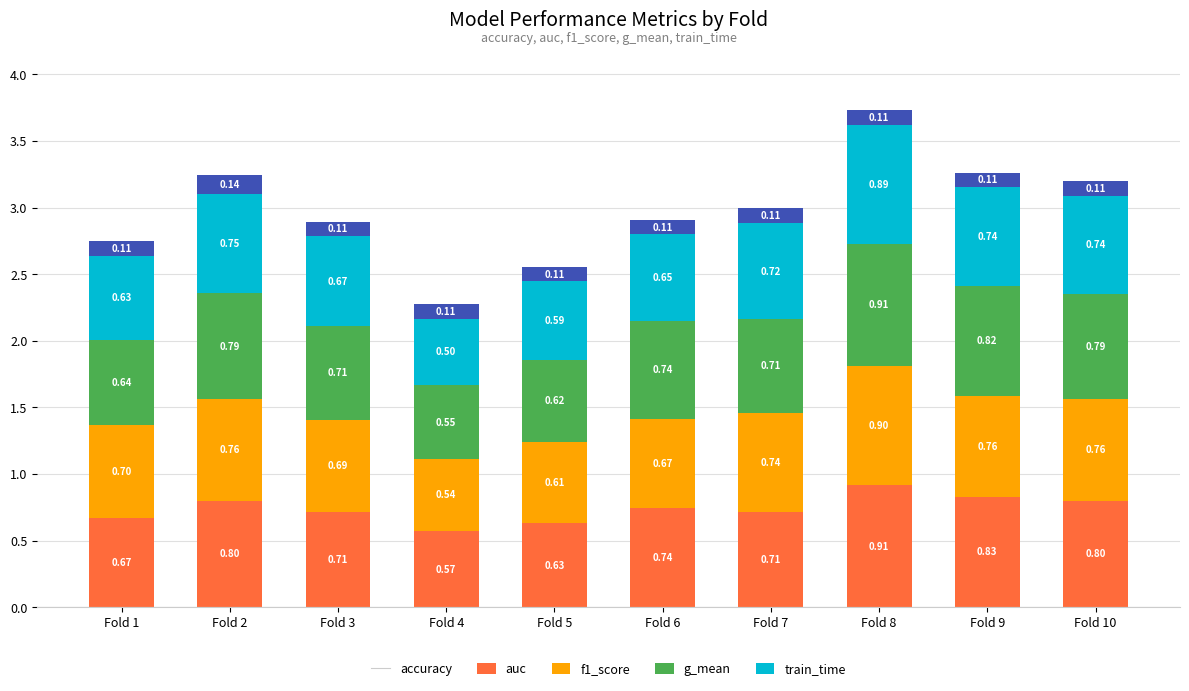

How many data points does each series have?

10